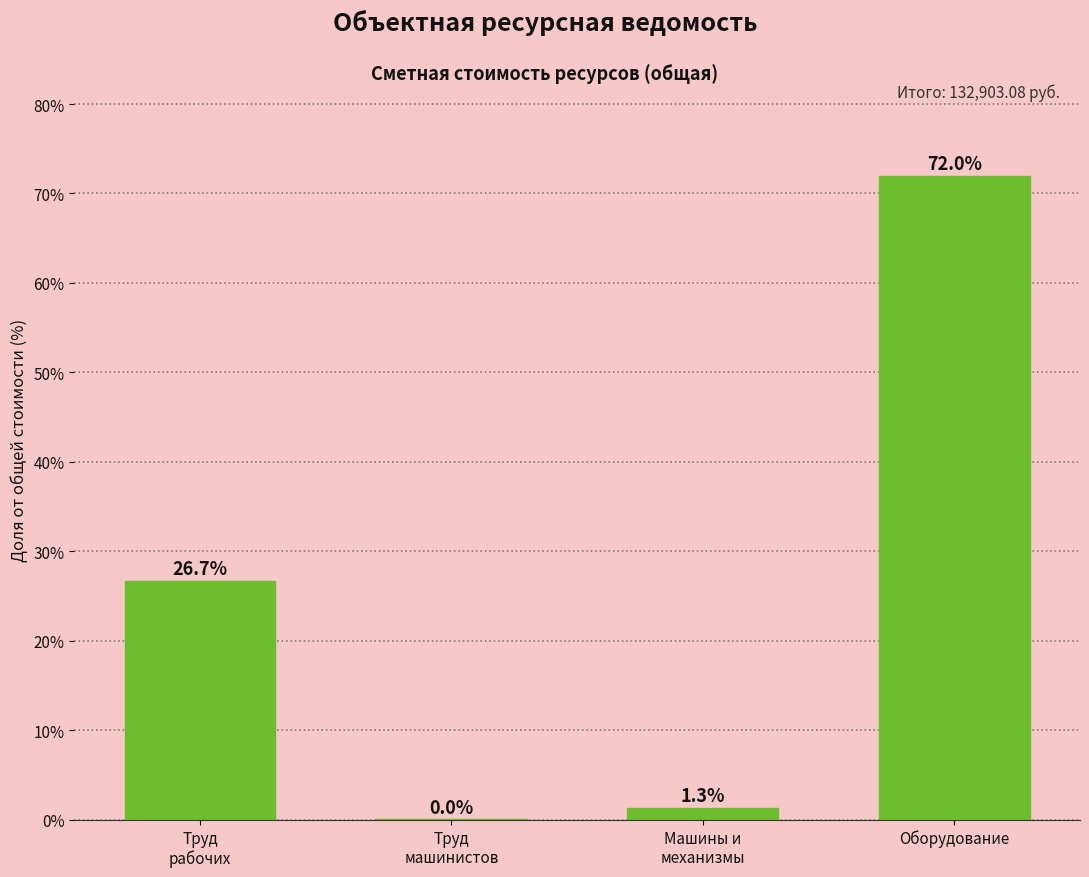

True or false: the data shows 72.0 at Оборудование.

True